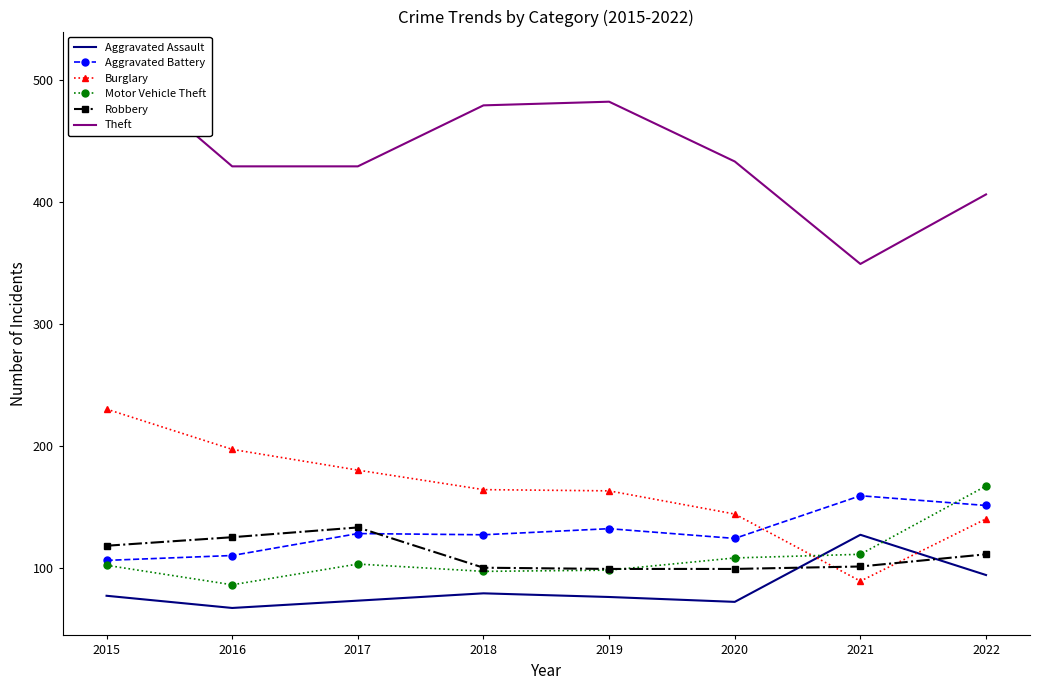

What is the value of the Robbery point at the 6th from the left?

99